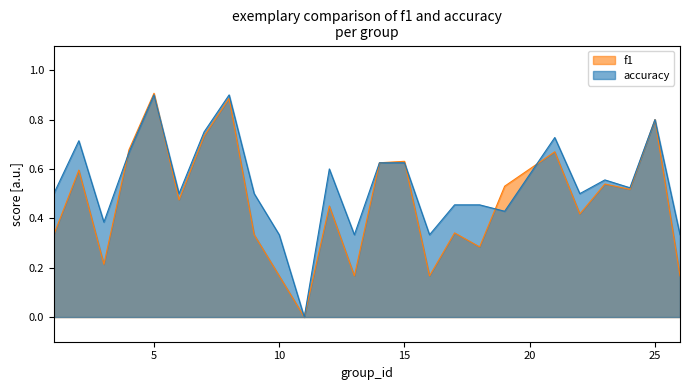

At which category is the sum across all series the highest?

5